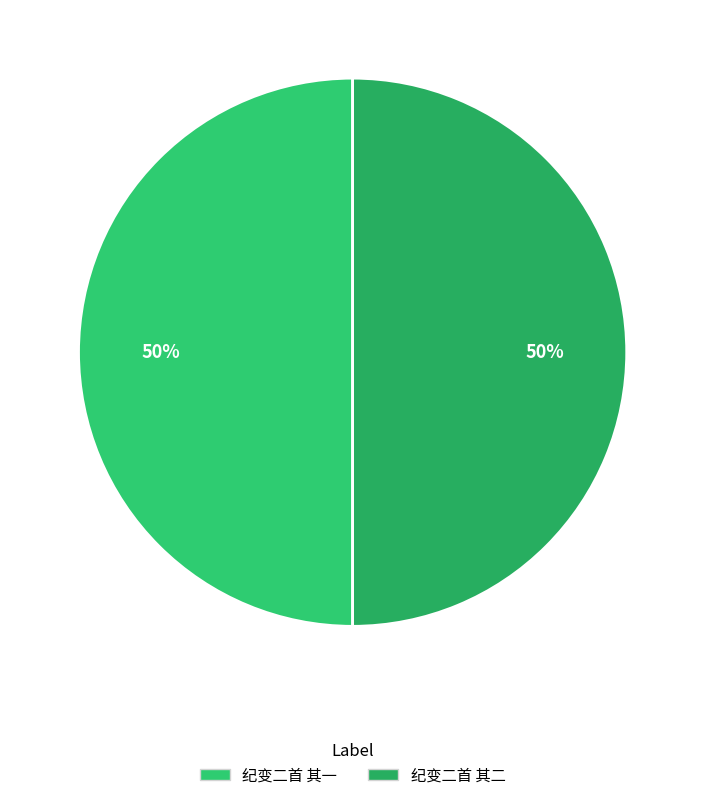

How many segments does this pie chart have?

2